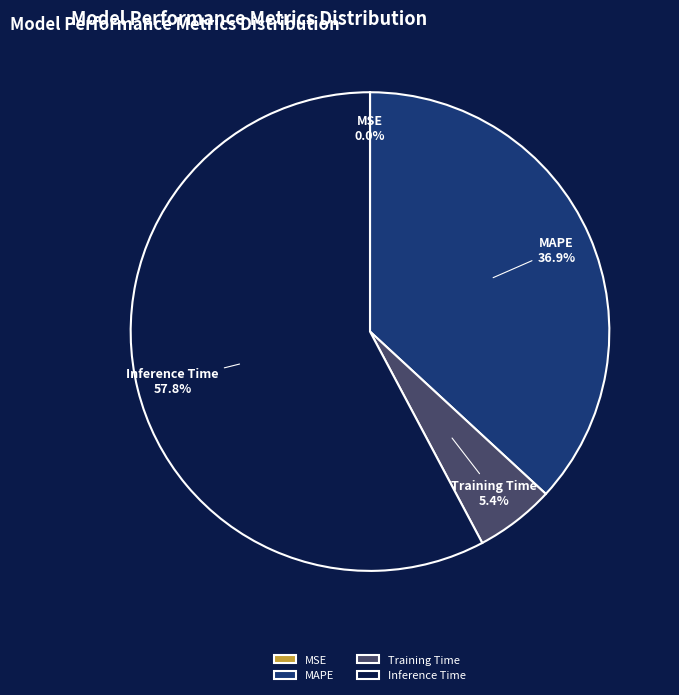

What percentage do Inference Time and MAPE together represent?

94.6%